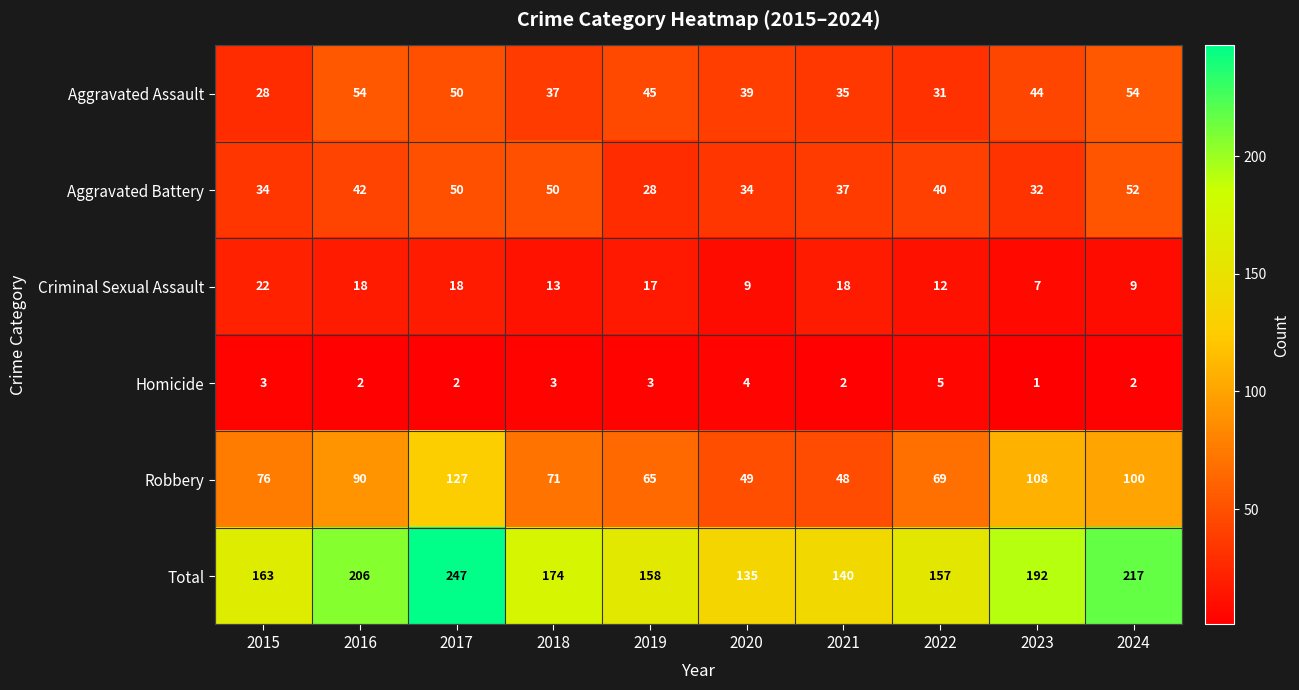

What is the maximum value for Criminal Sexual Assault?

22